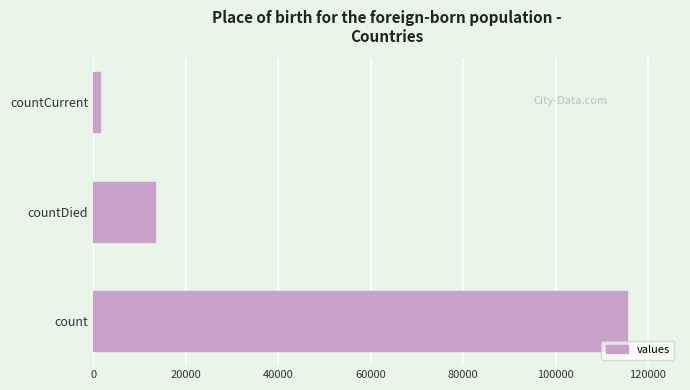

At which label is the value closest to 58381?

countDied